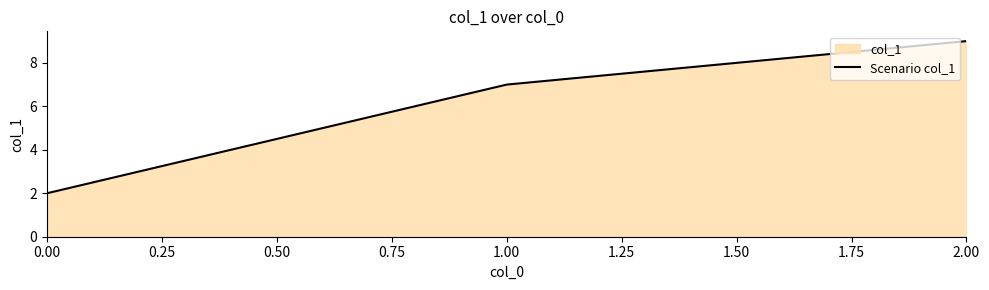

What is the sum of the values at 2.00 and 0.00?

11